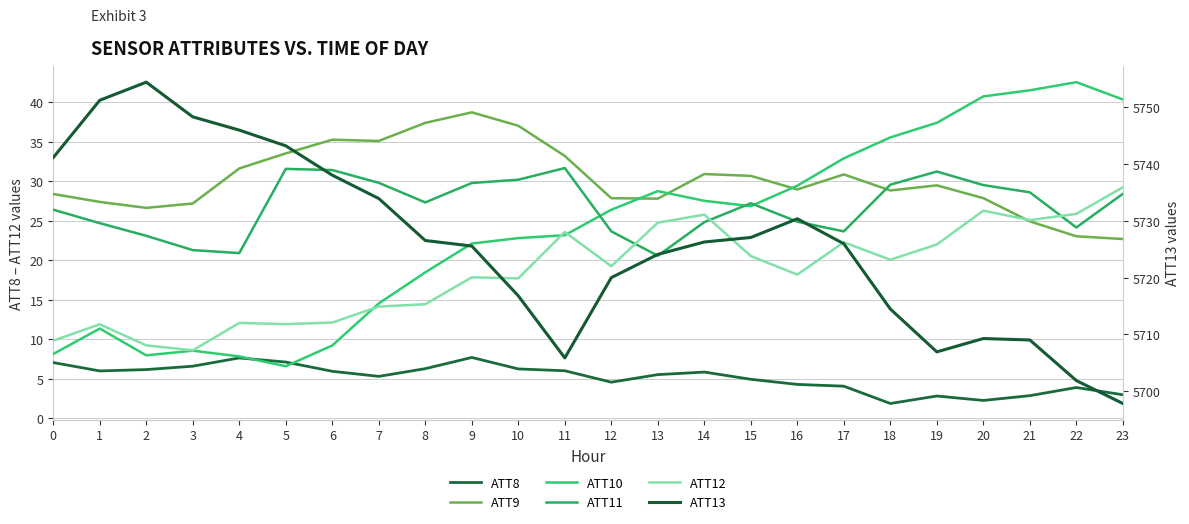

Reading left to right, extract all data points from this chart.

ATT8: 7.1	6.0	6.2	6.6	7.7	7.1	6.0	5.3	6.3	7.7	6.3	6.0	4.6	5.6	5.9	5.0	4.3	4.1	1.9	2.8	2.3	2.9	3.9	3.0
ATT9: 28.4	27.4	26.7	27.2	31.6	33.5	35.3	35.1	37.4	38.7	37.0	33.2	27.9	27.8	30.9	30.7	29.0	30.9	28.9	29.5	27.9	24.9	23.1	22.7
ATT10: 8.2	11.4	8.0	8.6	7.9	6.6	9.2	14.6	18.5	22.1	22.8	23.2	26.4	28.8	27.5	26.9	29.5	32.9	35.6	37.4	40.8	41.5	42.6	40.4
ATT11: 26.4	24.7	23.1	21.3	20.9	31.6	31.4	29.8	27.3	29.8	30.2	31.7	23.7	20.6	24.8	27.2	24.9	23.7	29.6	31.2	29.5	28.6	24.2	28.4
ATT12: 9.8	11.9	9.2	8.6	12.1	11.9	12.1	14.2	14.5	17.9	17.7	23.6	19.3	24.8	25.8	20.6	18.2	22.3	20.1	22.0	26.3	25.1	25.9	29.3
ATT13: 5741.2	5751.3	5754.4	5748.3	5746.0	5743.2	5738.1	5733.9	5726.6	5725.6	5716.8	5705.9	5720.0	5724.1	5726.3	5727.1	5730.4	5726.0	5714.5	5706.9	5709.3	5709.0	5701.9	5697.8